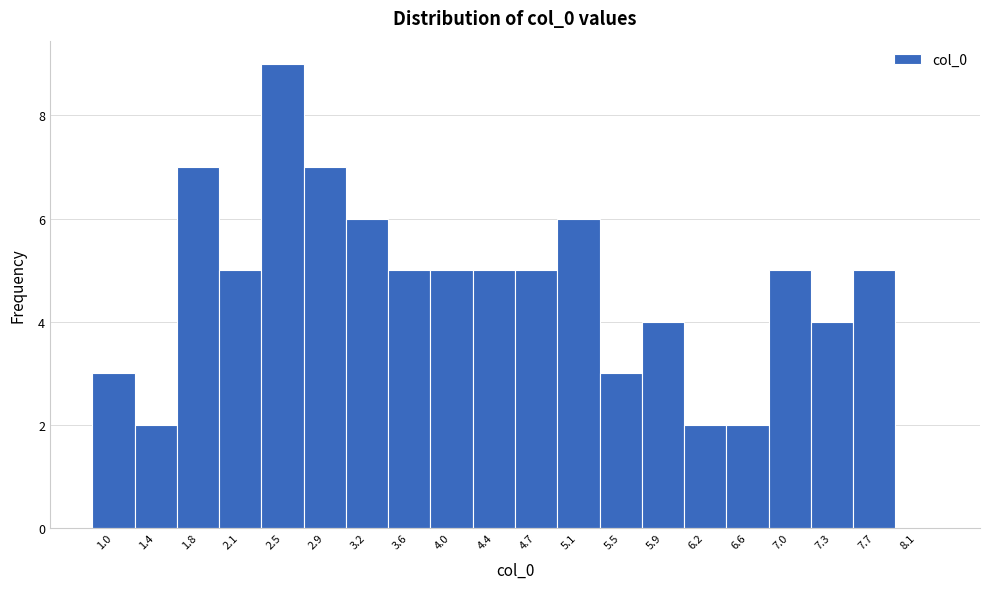

Reading left to right, what are all the values shown in this chart?

1.0=3	1.4=2	1.8=7	2.1=5	2.5=9	2.9=7	3.2=6	3.6=5	4.0=5	4.4=5	4.7=5	5.1=6	5.5=3	5.9=4	6.2=2	6.6=2	7.0=5	7.3=4	7.7=5	8.1=0